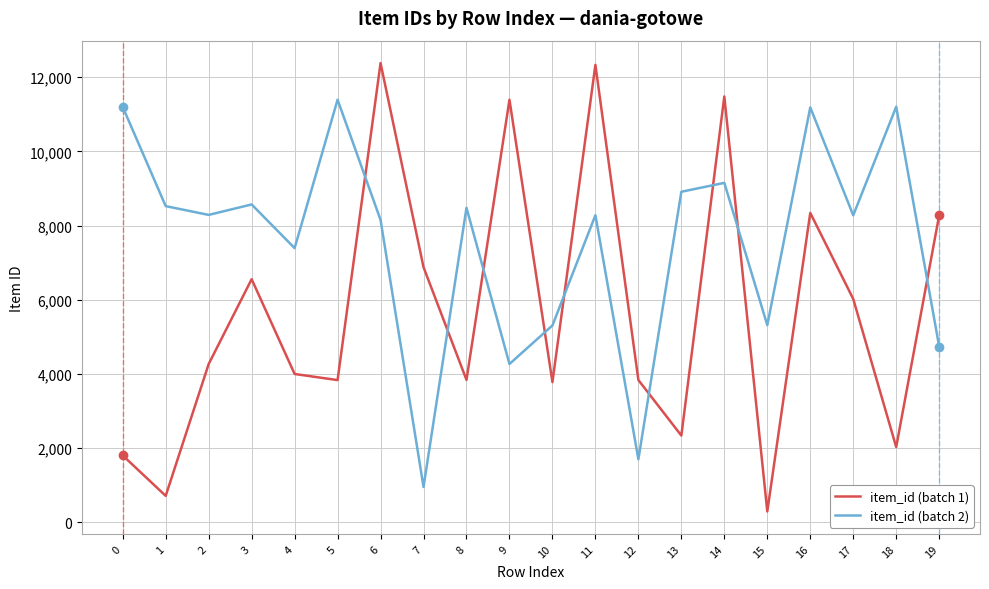

Is the value of item_id (batch 1) at 14 greater than the value of item_id (batch 2) at 7?

Yes